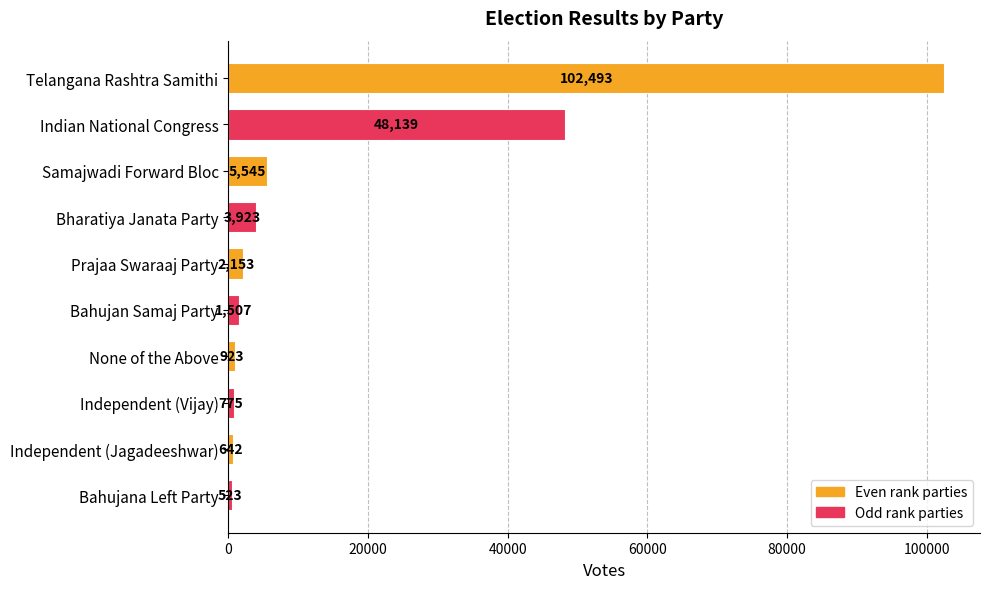

Is it true that the value at Telangana Rashtra Samithi is 135562?

False